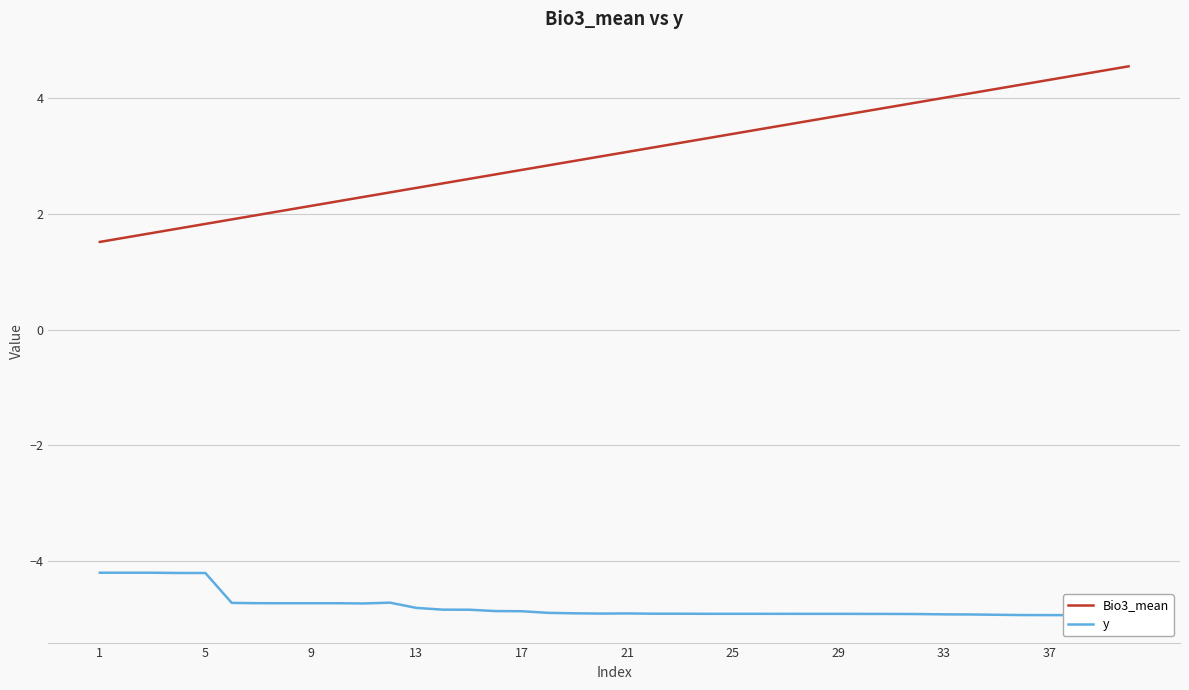

How many lines are shown in the chart?

2